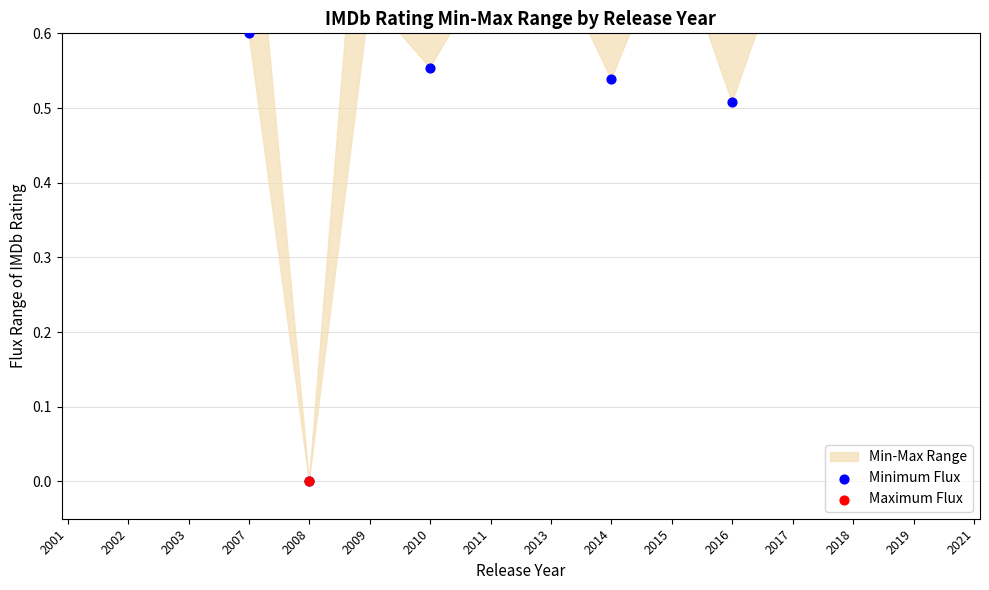

Which series has the widest spread of Y values?

Maximum Flux